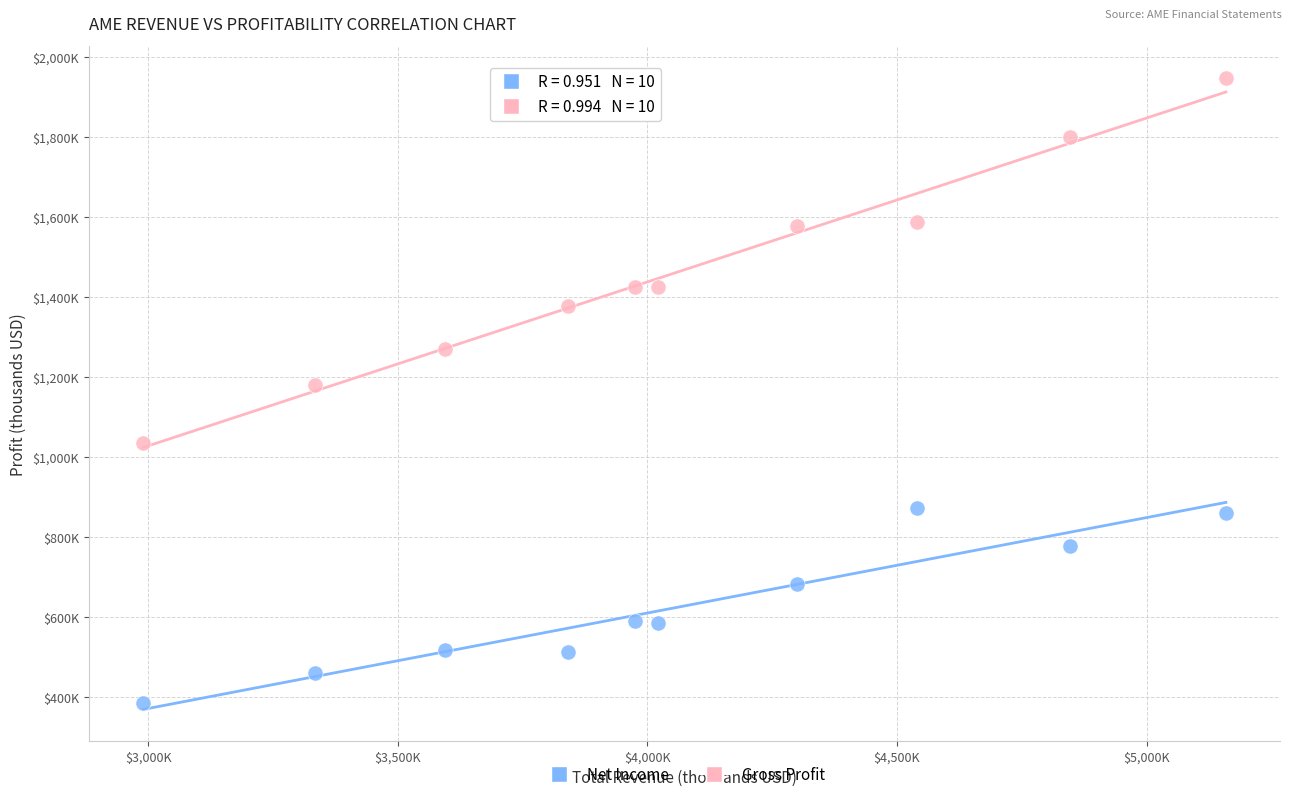

What are all the series names shown in the legend?

Net Income, Gross Profit